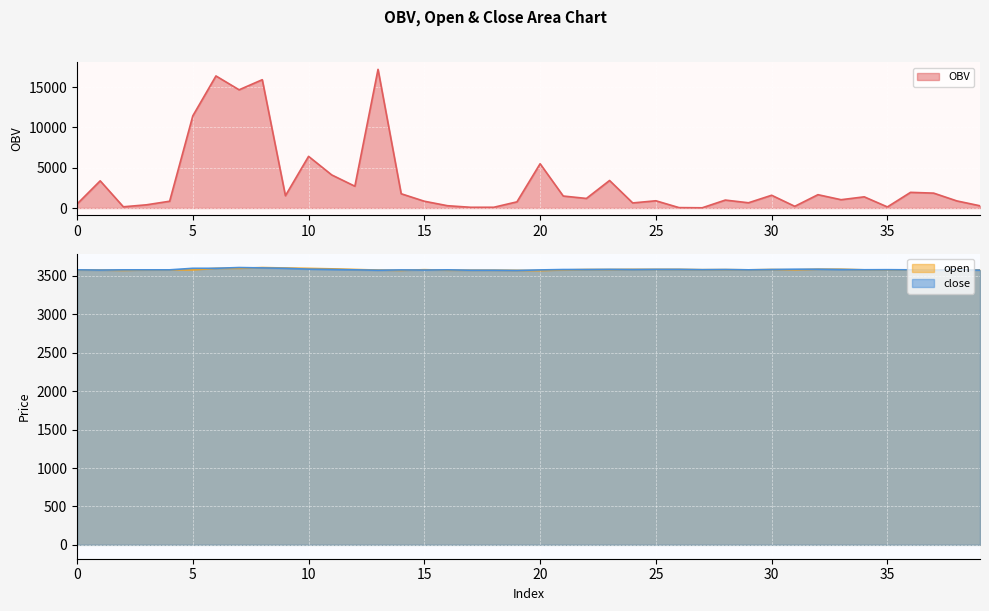

True or false: close and OBV intersect in this chart.

True